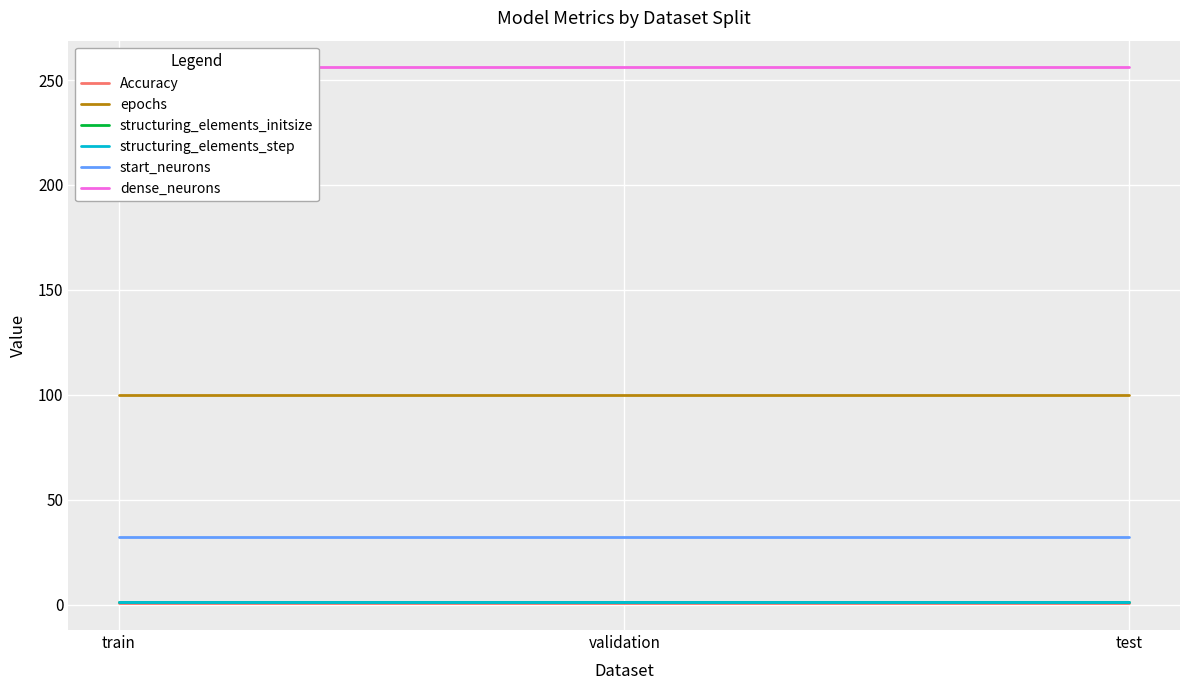

At how many categories does at least one series exceed 72?

3